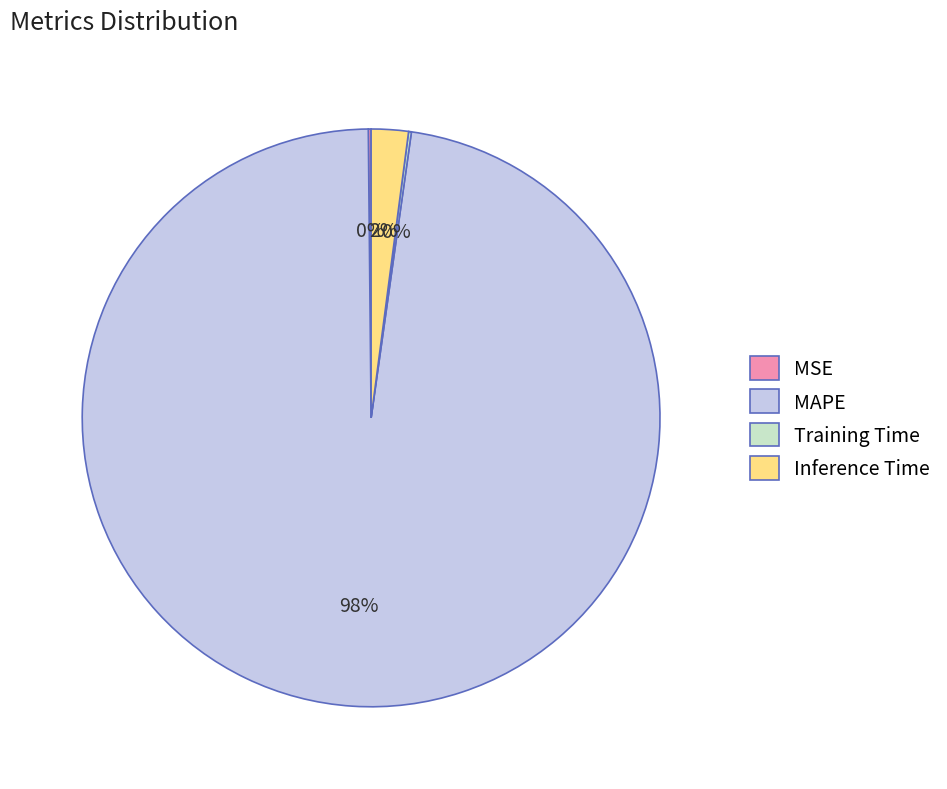

Is there a majority slice in this chart?

Yes